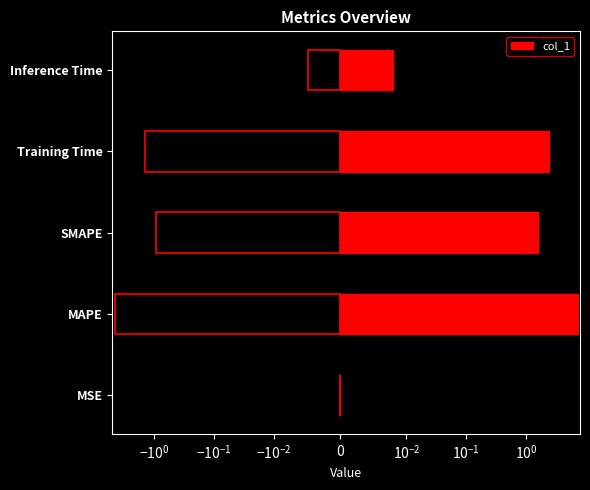

How many data points does each series have?

5